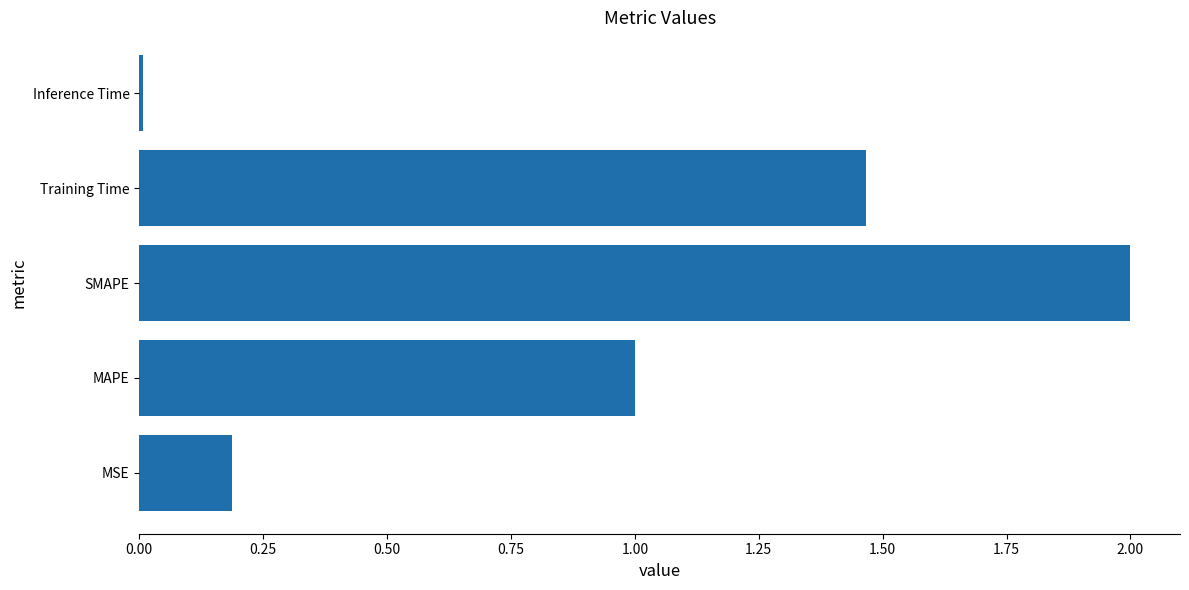

Rank the categories by value from lowest to highest.

Inference Time, MSE, MAPE, Training Time, SMAPE